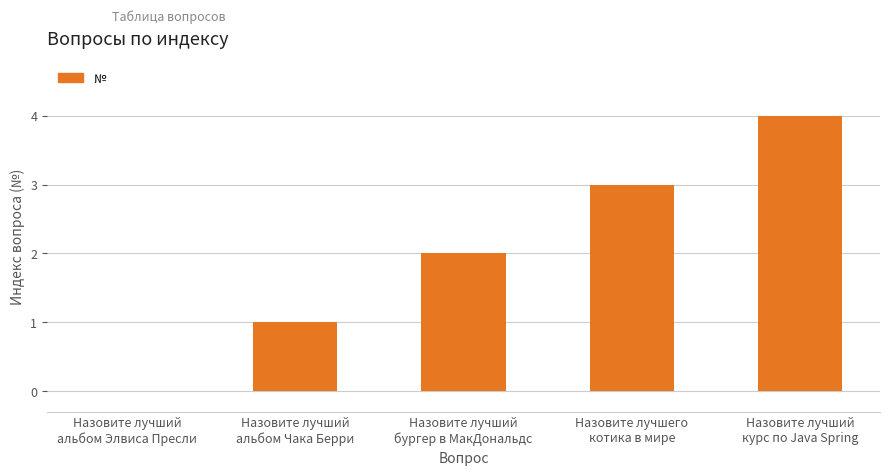

Where is the data nearest to the value 2?

Назовите лучший
бургер в МакДональдс